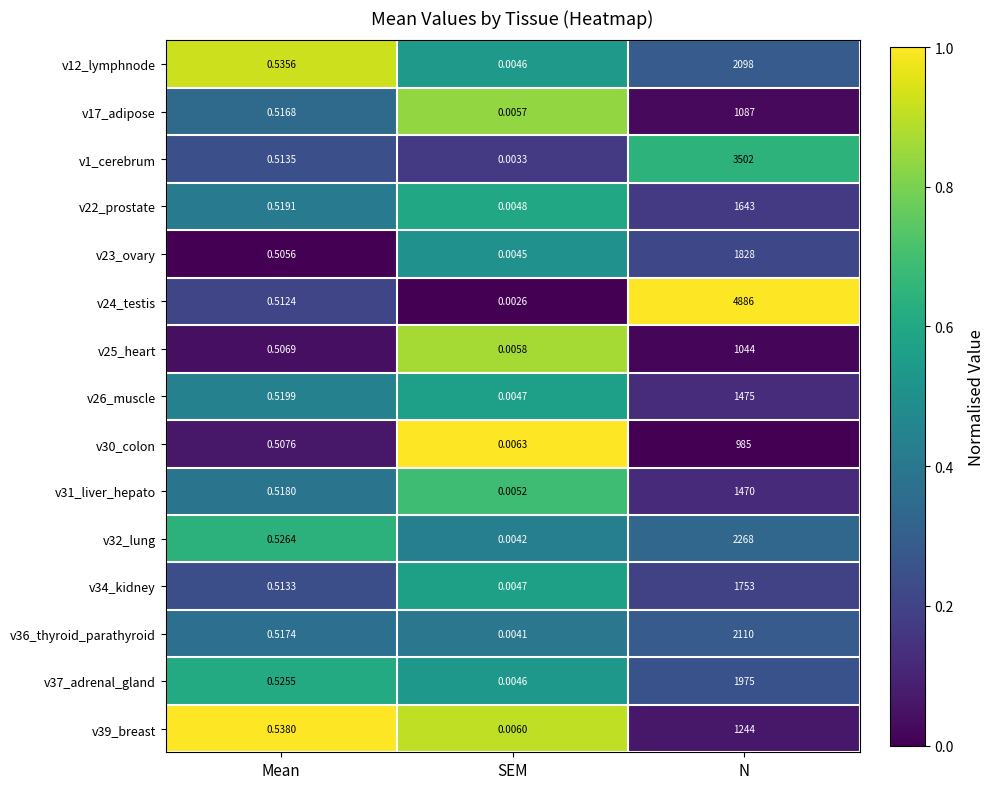

Which label corresponds to the largest value in the chart?

N